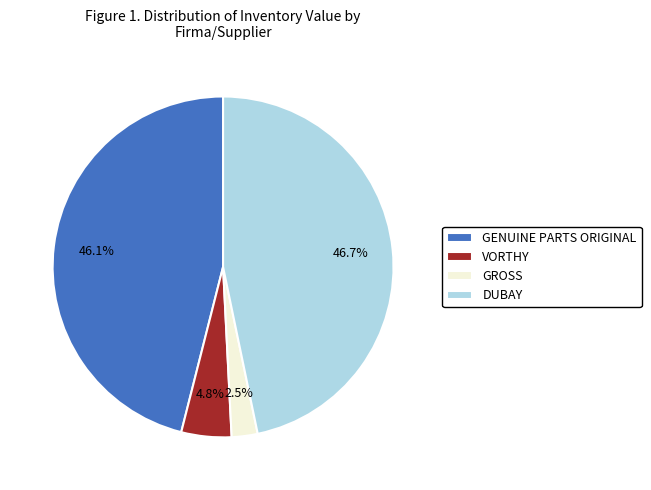

Count the number of slices in the pie.

4